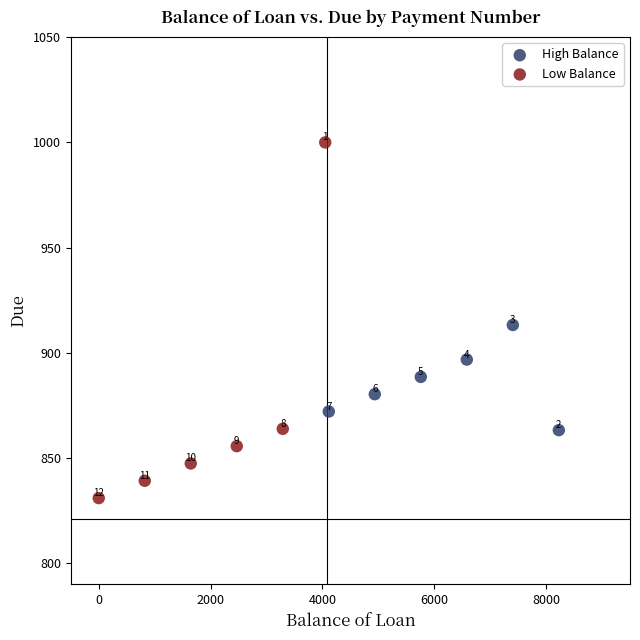

What are all the series names shown in the legend?

High Balance, Low Balance